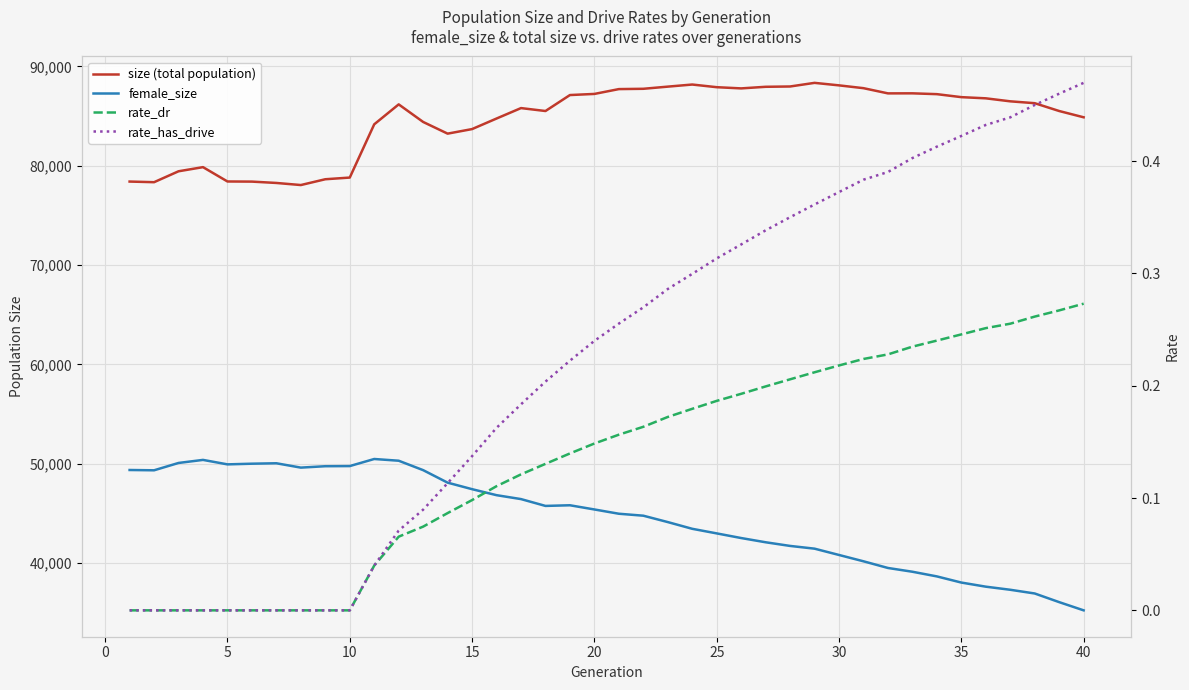

What are all the series names shown in the legend?

size (total population), female_size, rate_dr, rate_has_drive